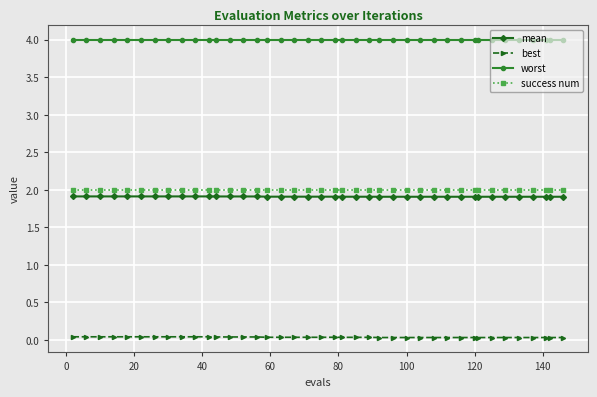

At how many categories does at least one series exceed 1?

40